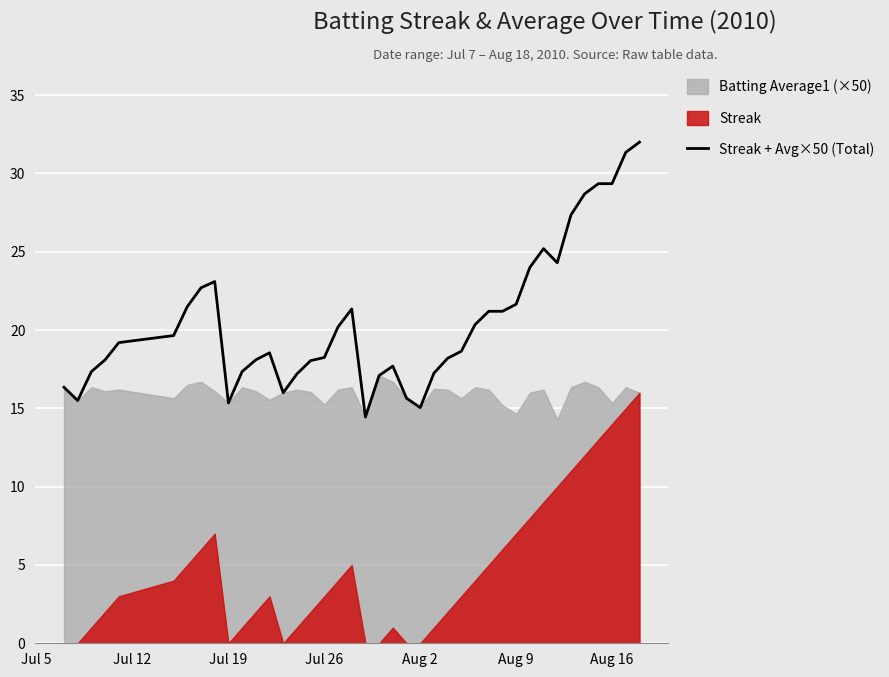

Is it true that Streak + Avg×50 (Total) equals 21.6 at Aug 9?

True